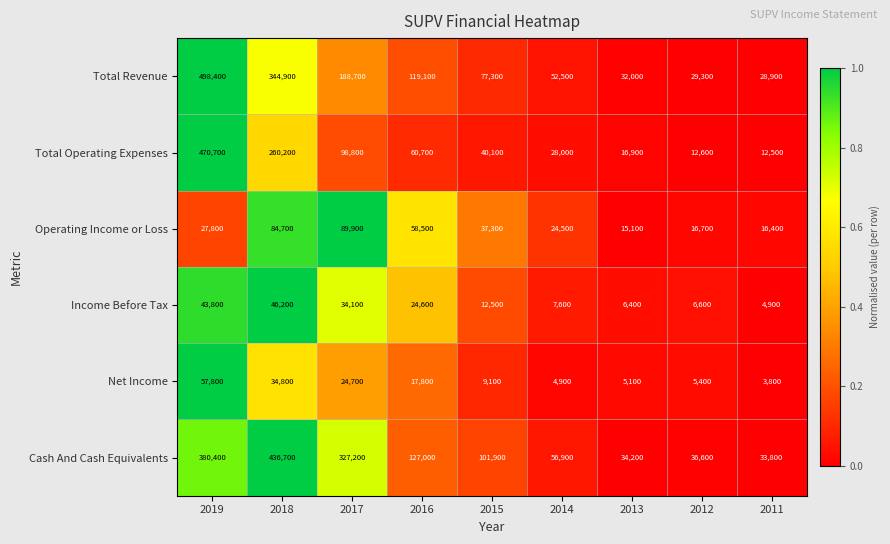

Which series has the largest range (max minus min)?

Total Revenue